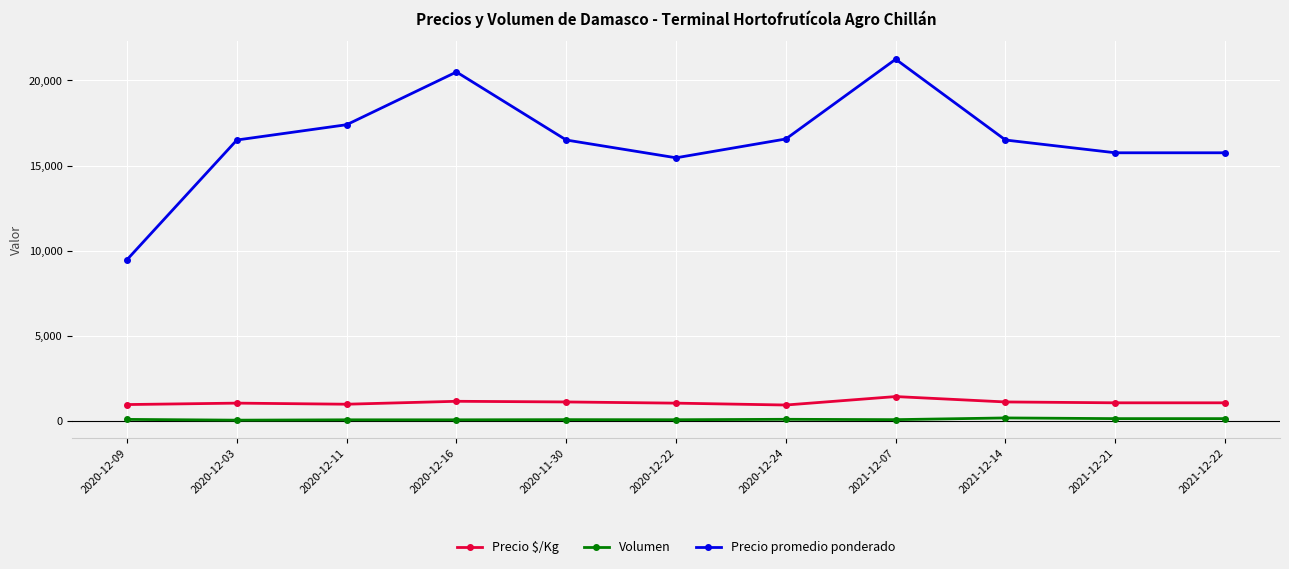

Which series has the largest range (max minus min)?

Precio promedio ponderado